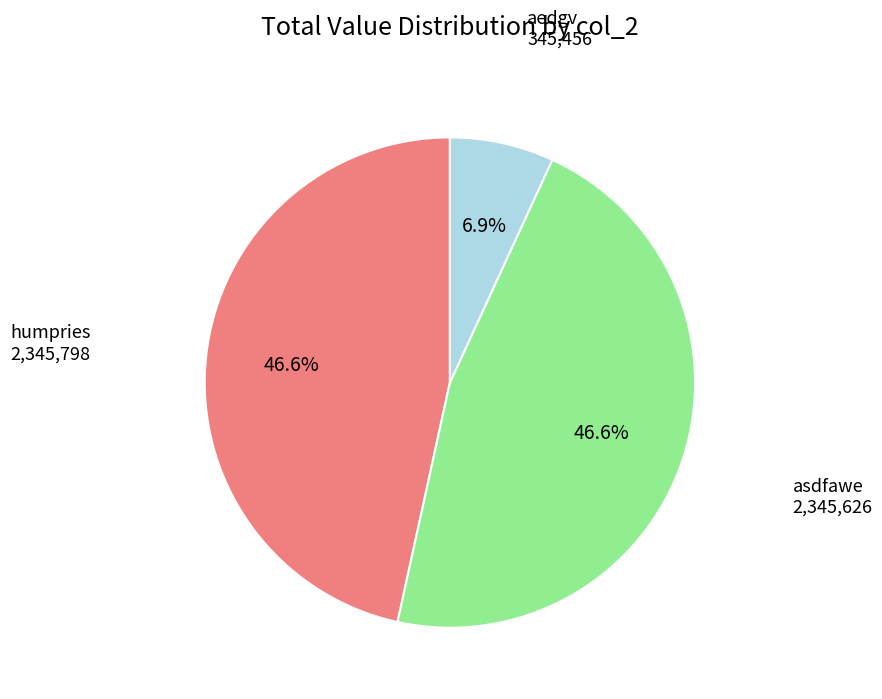

How much of the chart is everything except humpries?

53.4%